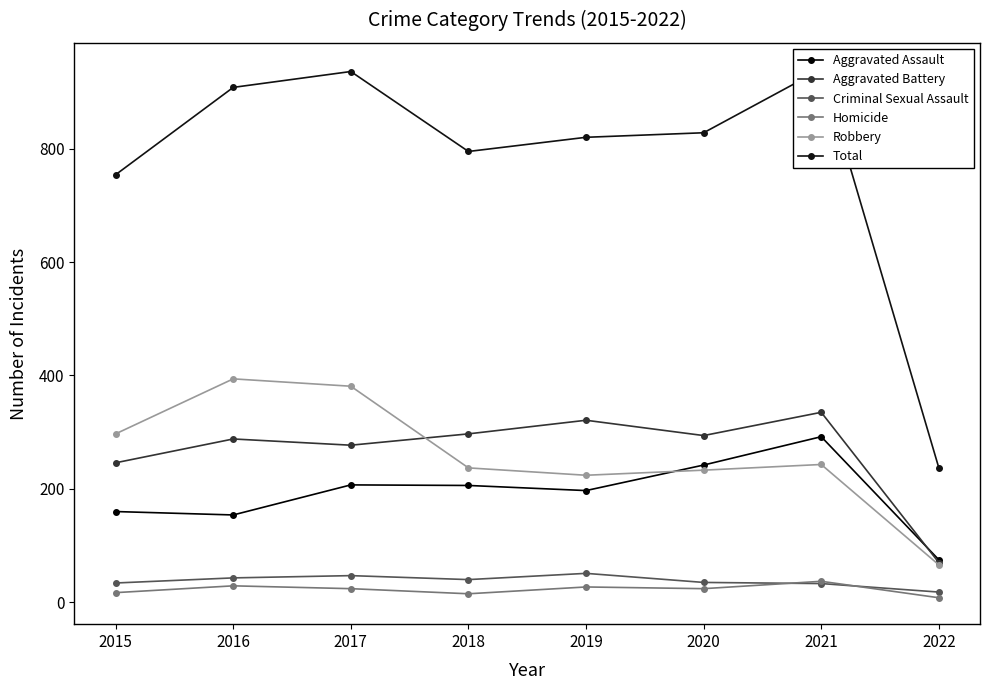

What is the approximate value of Homicide at 2015?

17